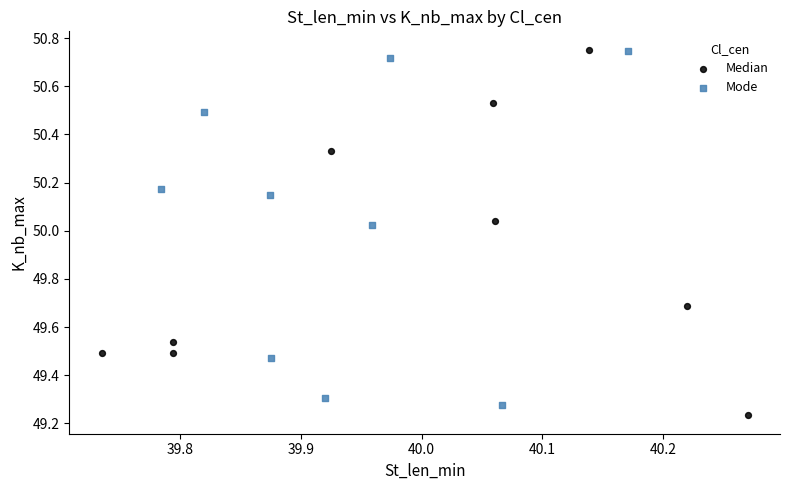

What are all the series names shown in the legend?

Median, Mode